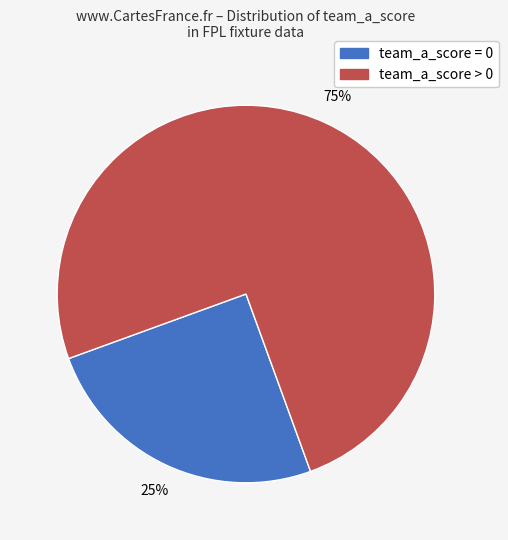

To the nearest percent, what percentage of the pie is team_a_score > 0?

75%